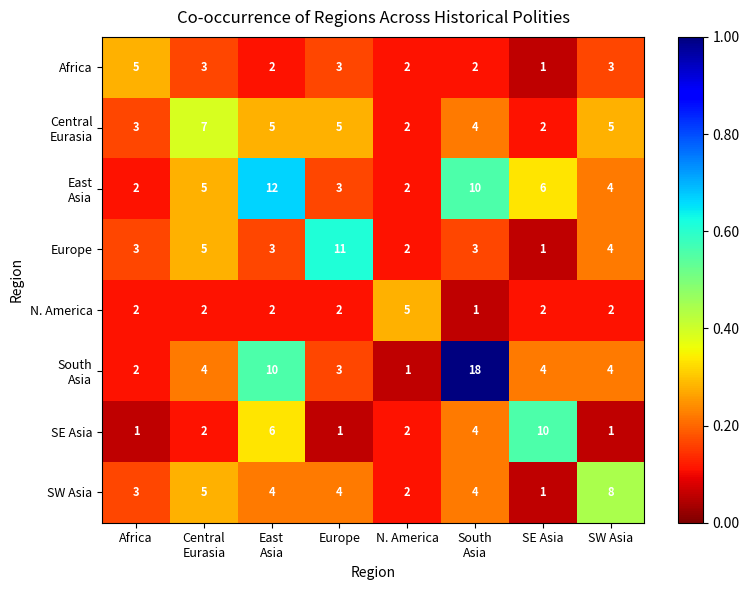

Which category has the lowest value in the Europe series?

SE Asia